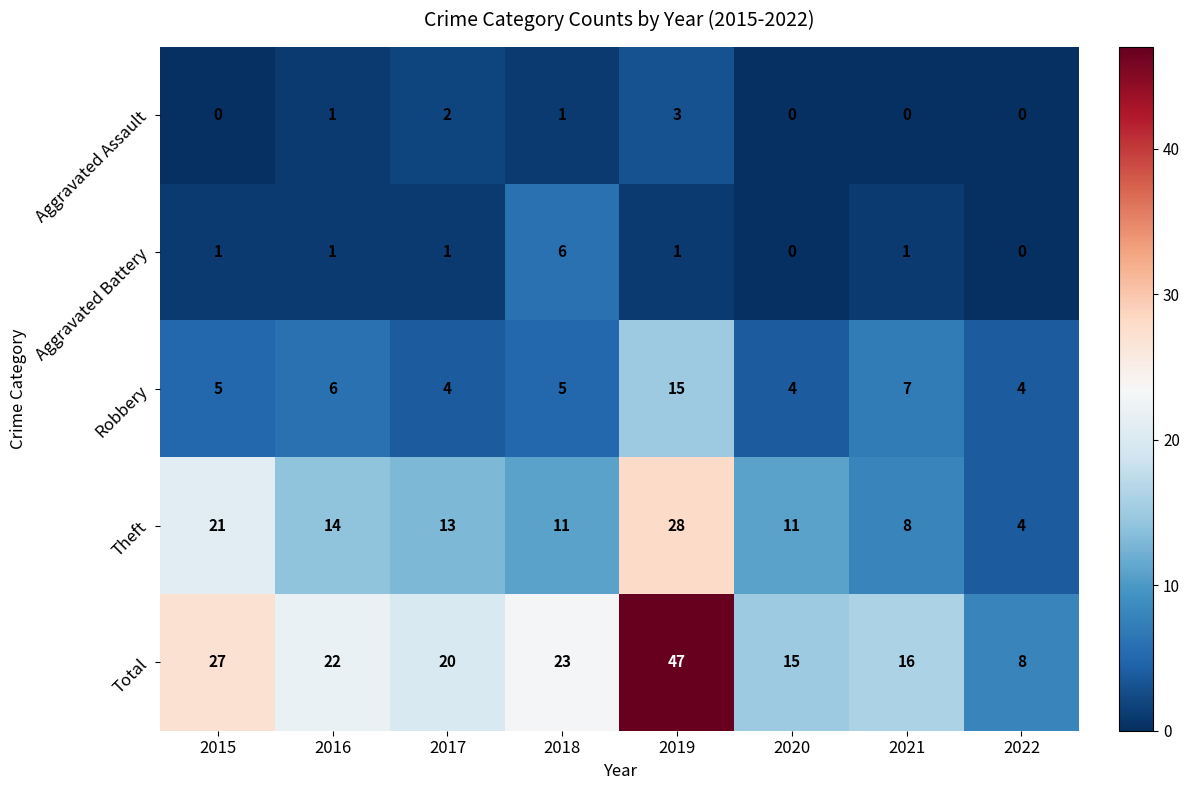

What is the average value of the Theft series?

14